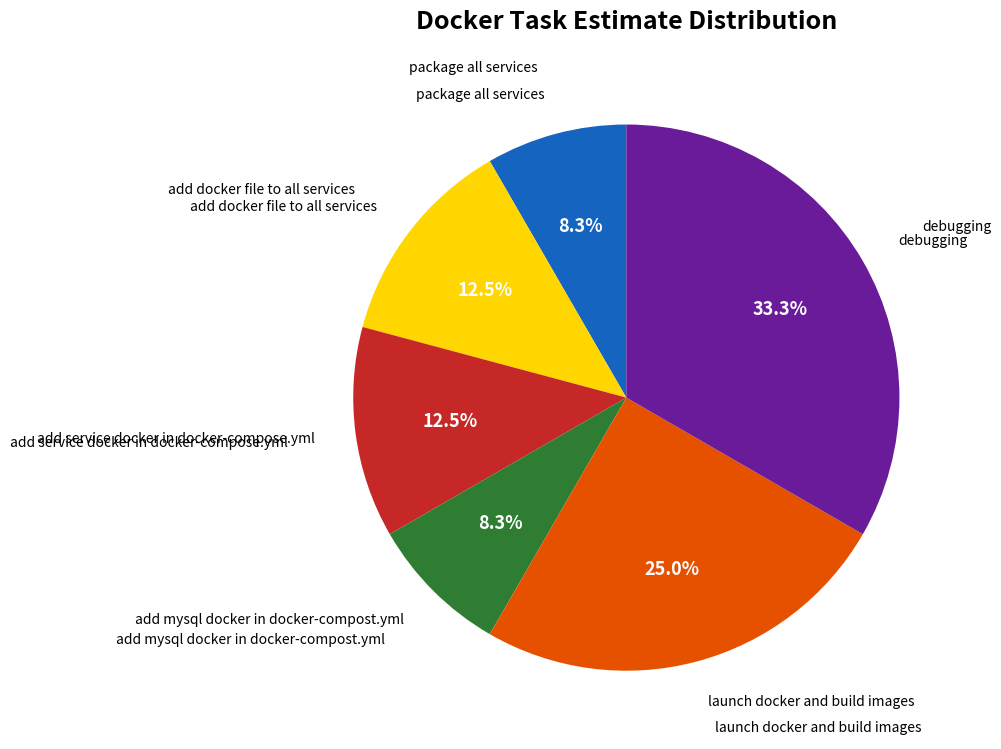

Is there any slice that represents more than half of the pie?

No